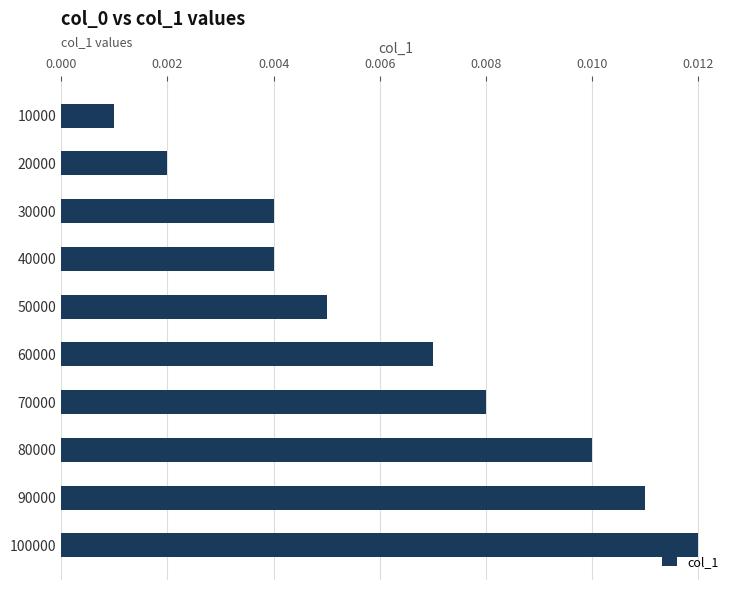

Which label corresponds to the largest value in the chart?

100000